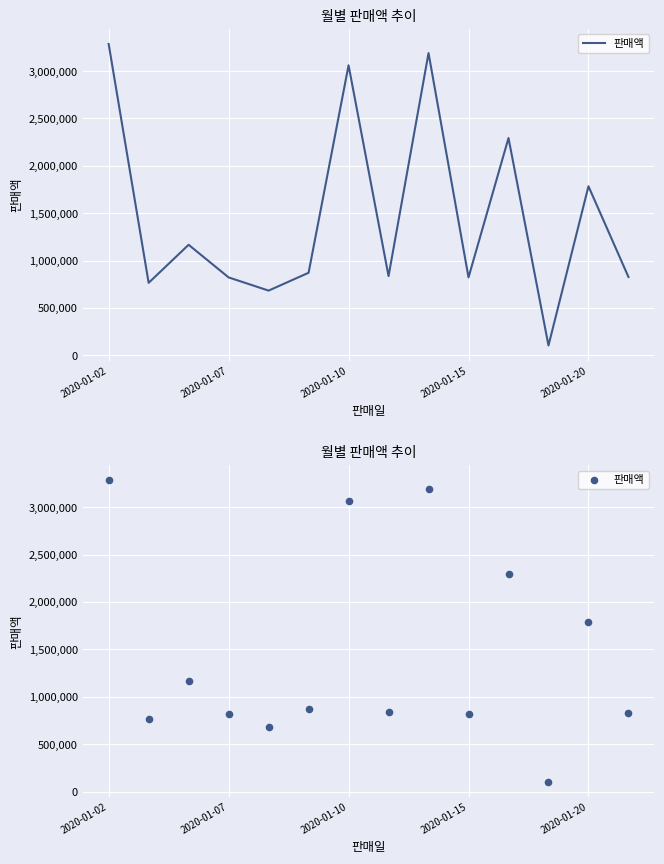

What is the change in value from 2020-01-15 to 13?

+4800